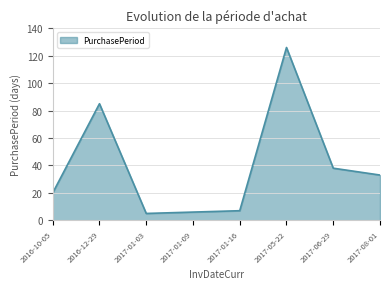

What position from the right is 2017-01-09?

5